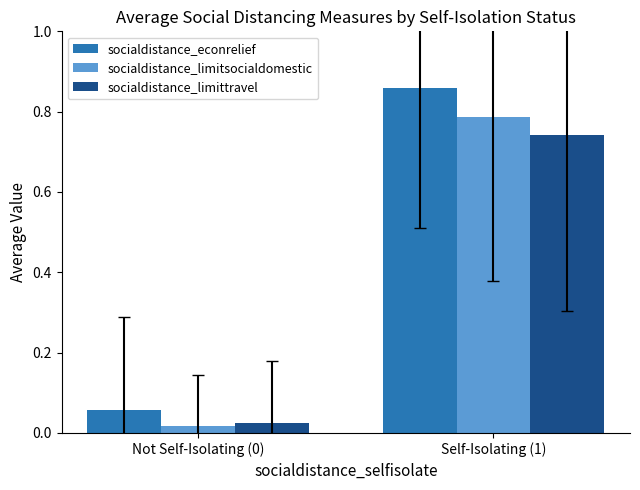

What are all the series names shown in the legend?

socialdistance_econrelief, socialdistance_limitsocialdomestic, socialdistance_limittravel